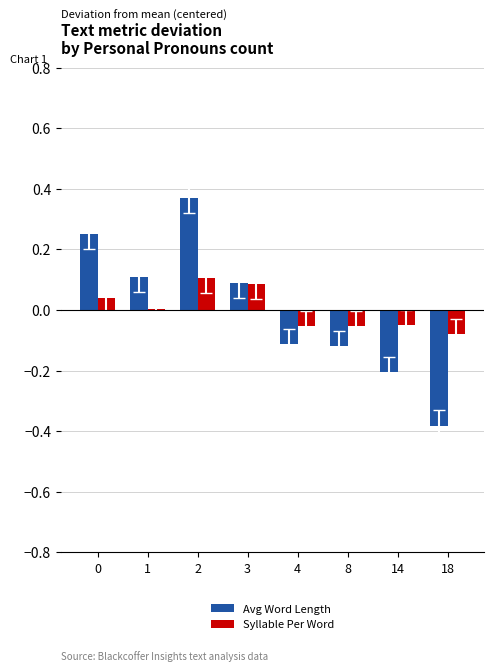

Is the value of Syllable Per Word at 8 greater than the value of Avg Word Length at 3?

No